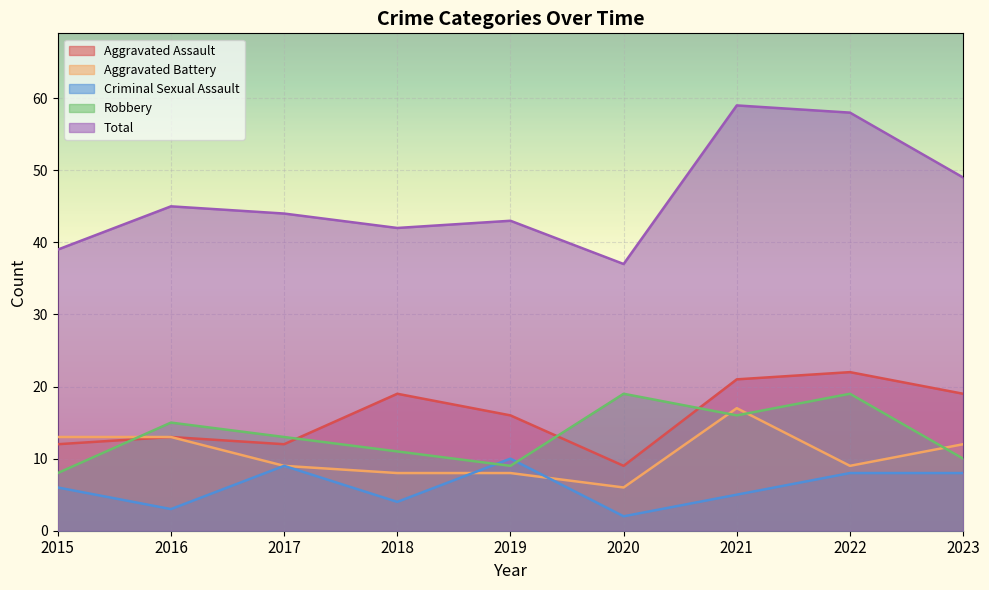

Is the value of Total at 2018 greater than the value of Aggravated Assault at 2016?

Yes